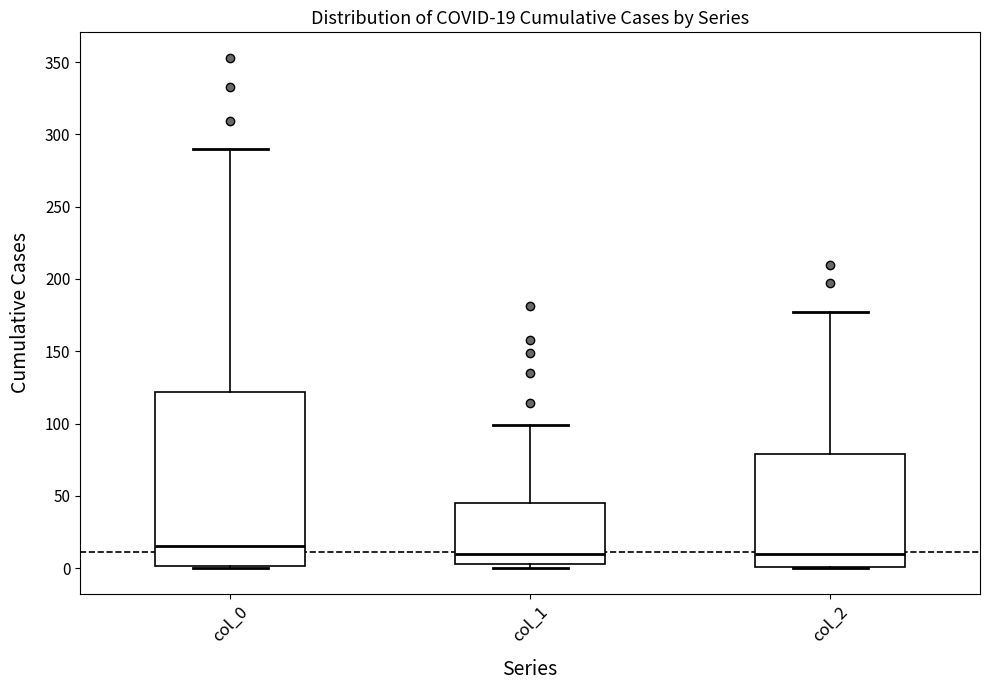

Comparing the boxes themselves (not the whiskers), which one is the tallest?

col_0